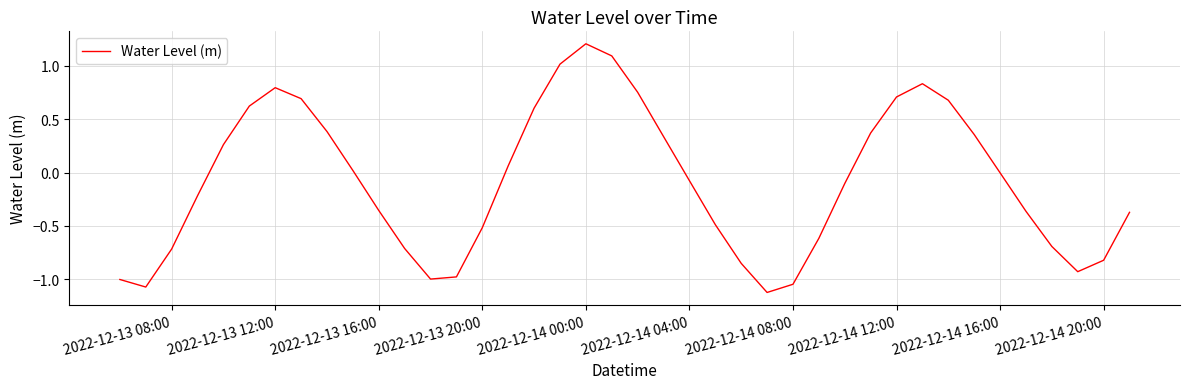

What is the greatest value displayed?

1.2